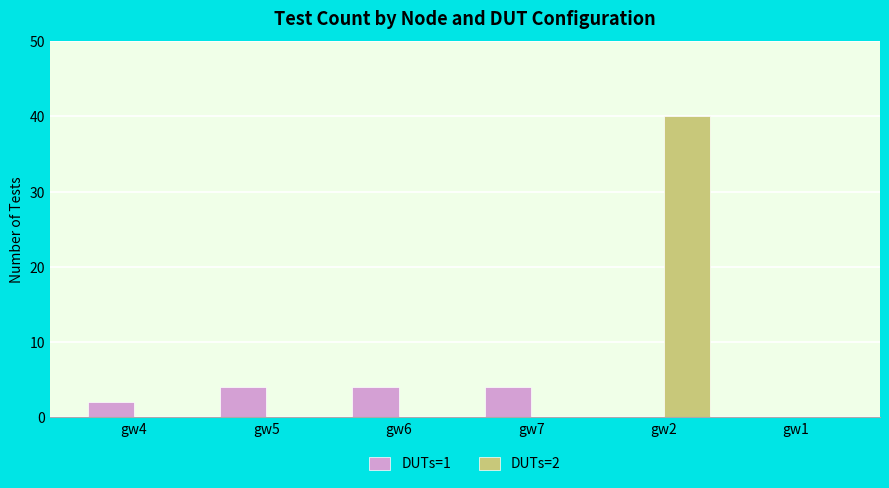

Which series changed the most between gw4 and gw2?

DUTs=2